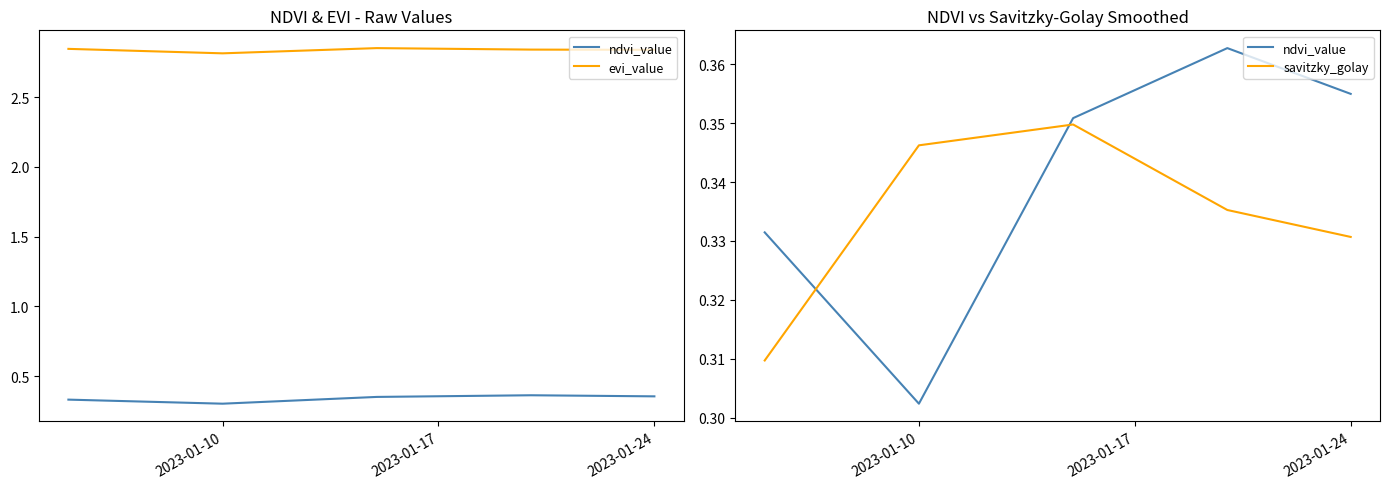

Is it true that savitzky_golay equals 0.3 at 2023-01-24?

True